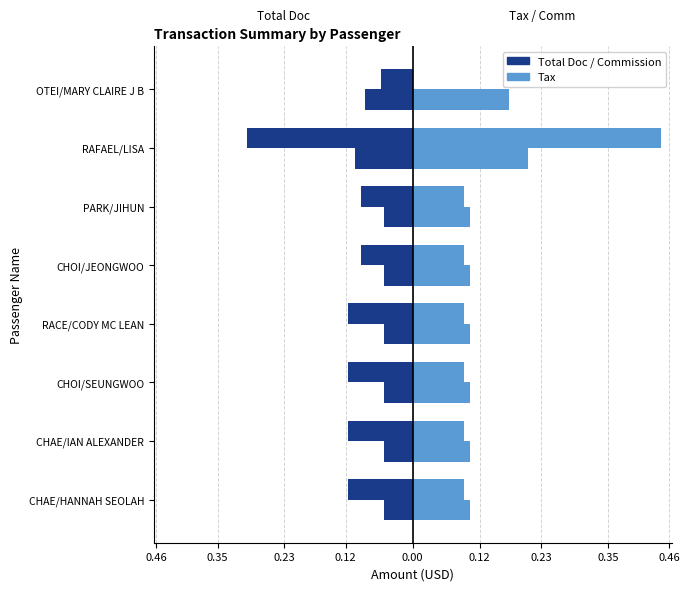

True or false: Commission has a value of 0.1 at CHOI/SEUNGWOO.

False